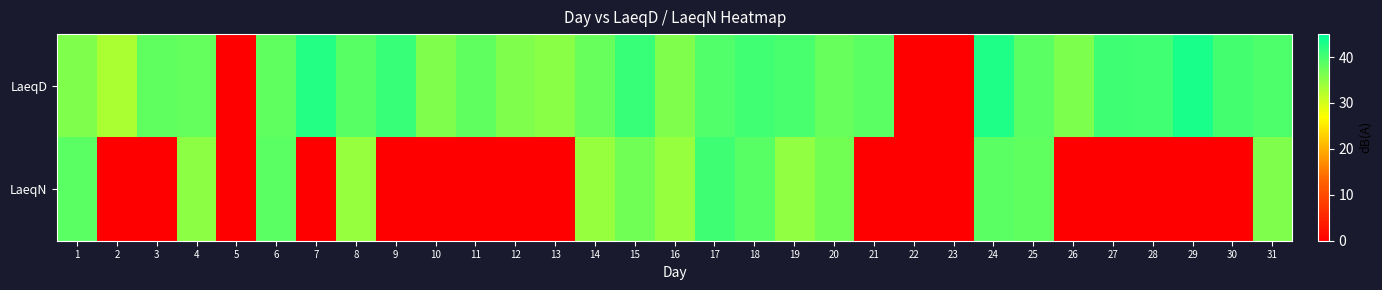

Between 11 and 9, which is larger?

9